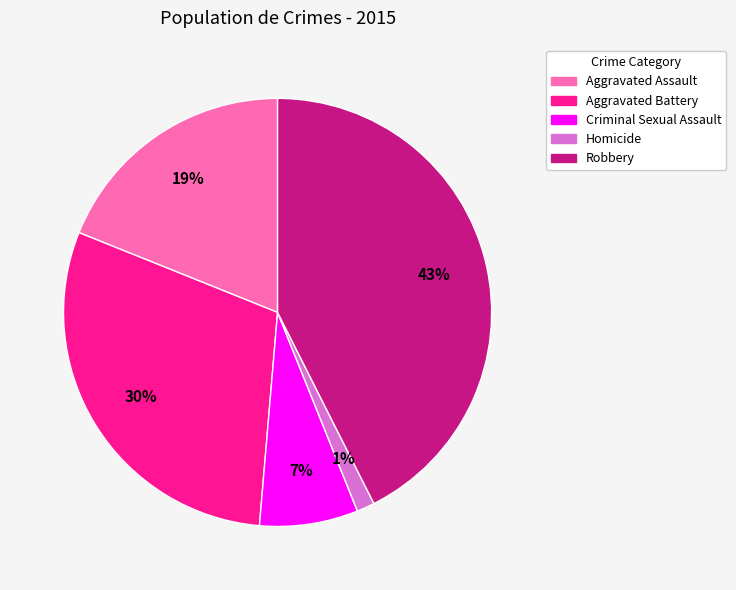

What percentage is the Robbery slice, to the nearest percent?

43%